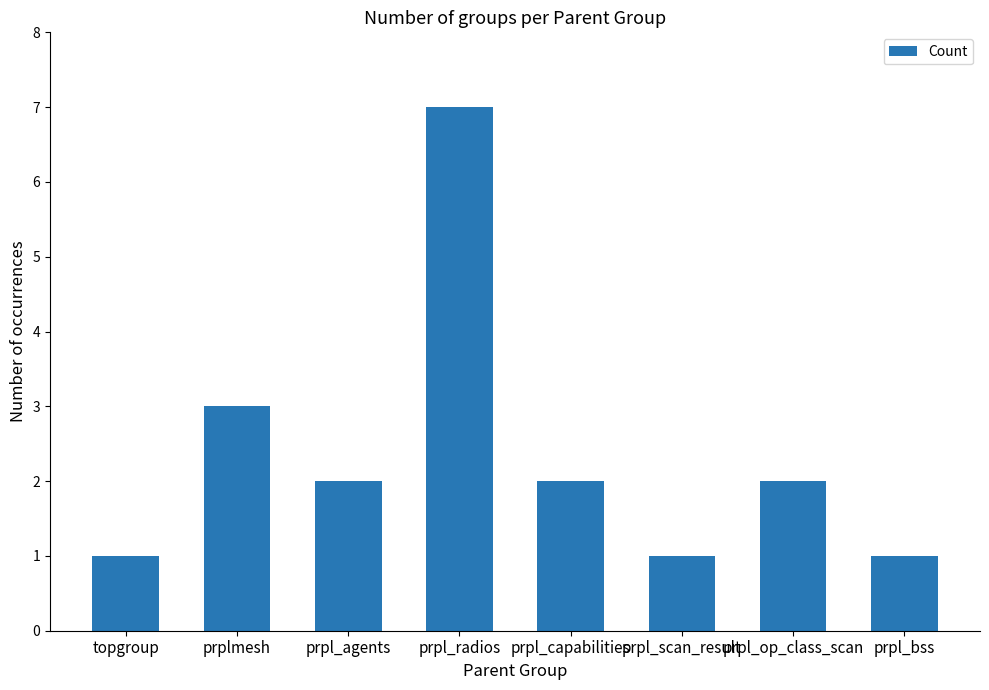

Which has a higher value, prplmesh or prpl_scan_result?

prplmesh